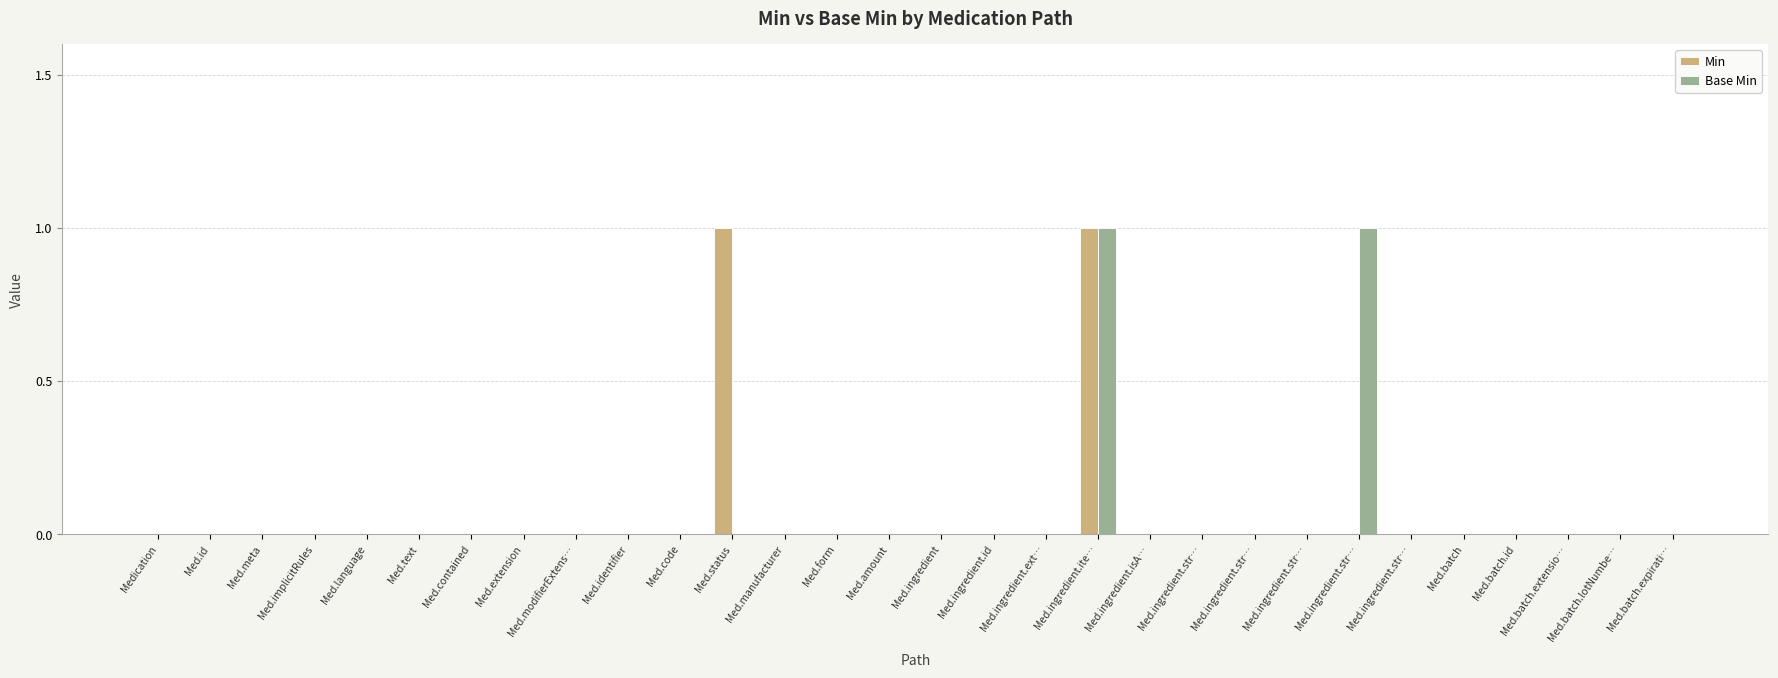

How many categories are shown in the chart?

30